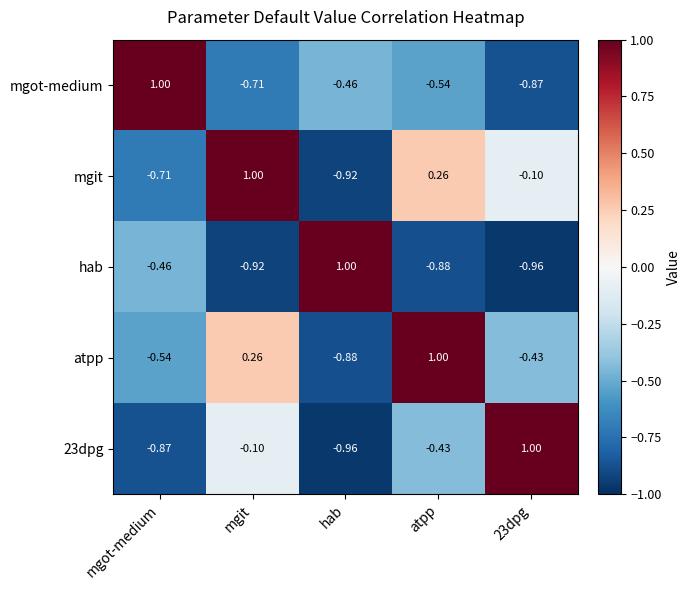

At which label does atpp first exceed 0?

mgit